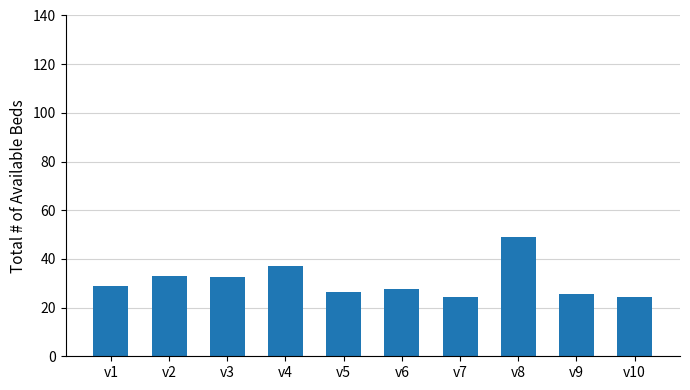

True or false: the data shows 49.0 at v8.

True